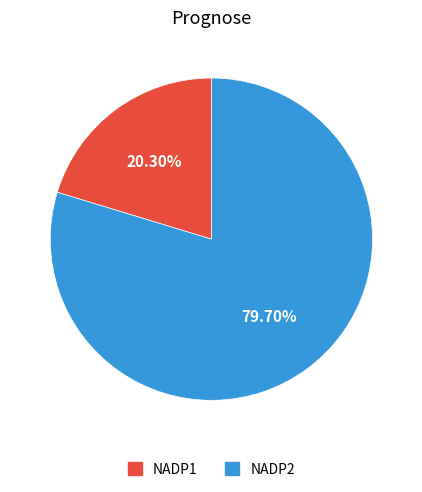

How many segments does this pie chart have?

2